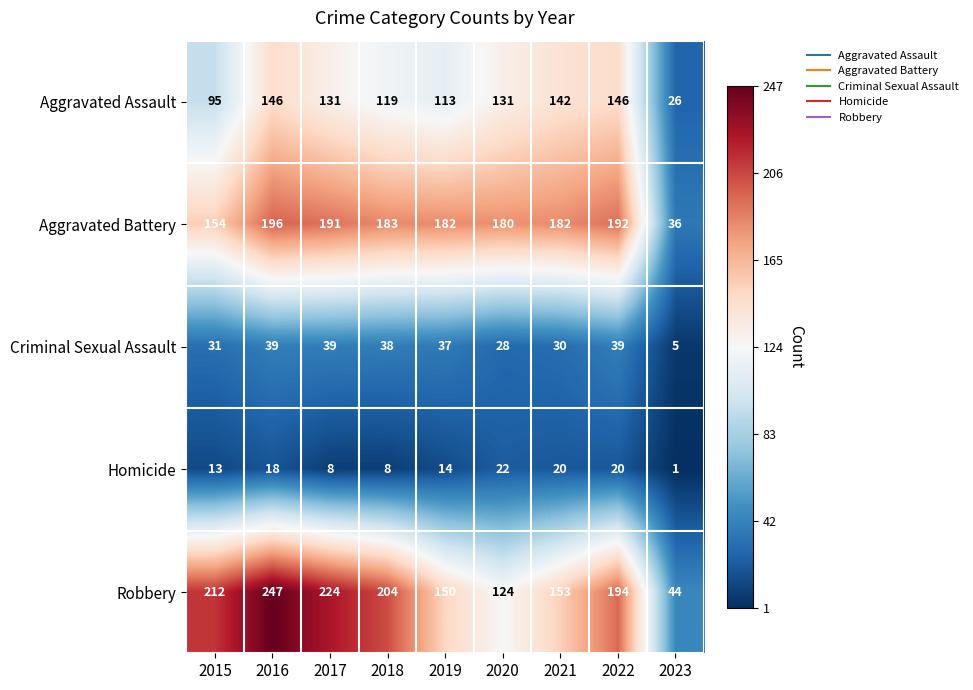

What is the difference between the maximum and minimum values in the Criminal Sexual Assault series?

34